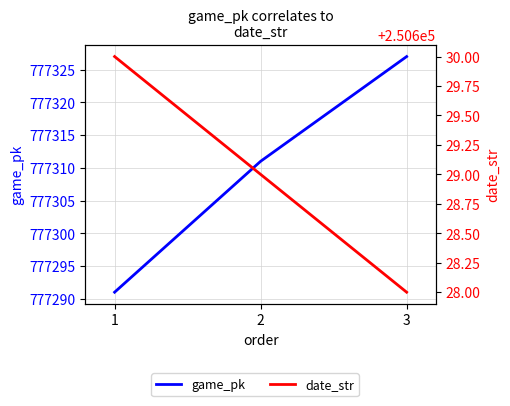

What is the sum of the game_pk values at 1 and 3?

1554618